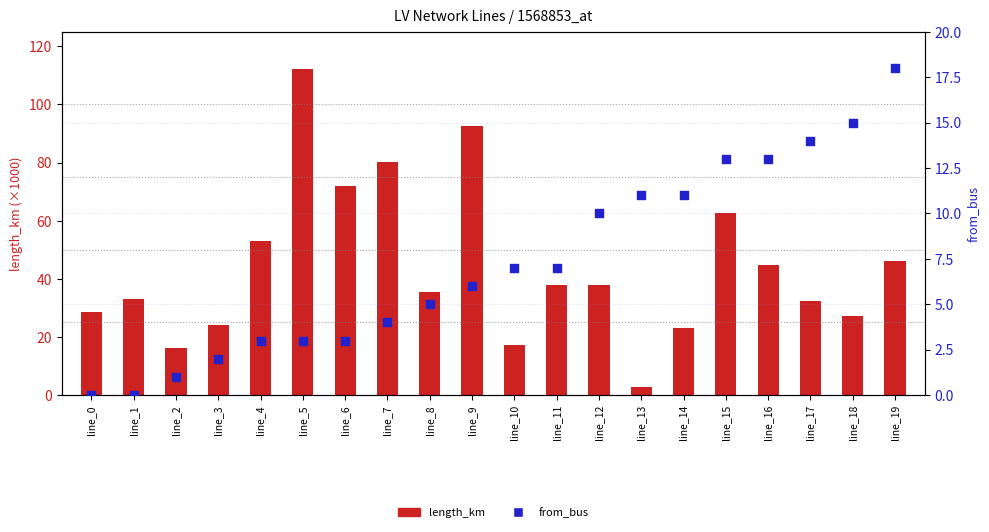

What are all the series names shown in the legend?

length_km (×1000), from_bus